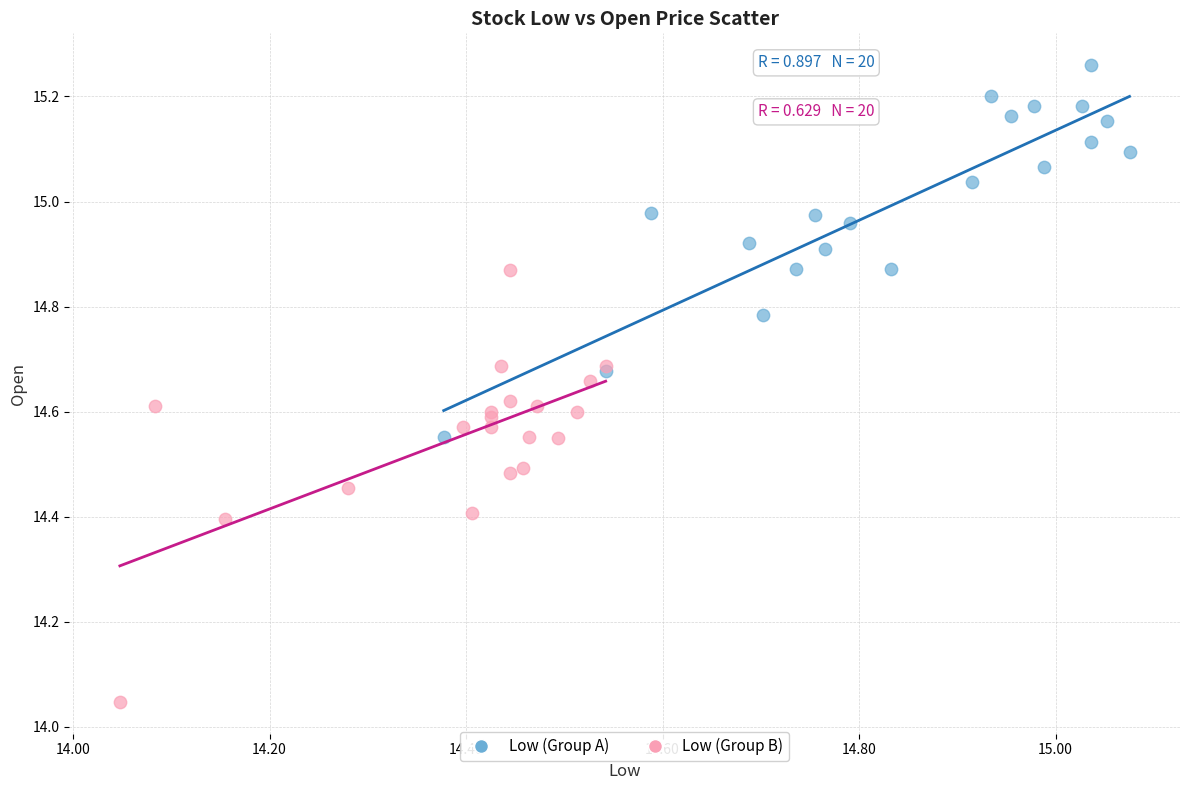

Which series reaches the maximum Y coordinate?

Low (Group A)